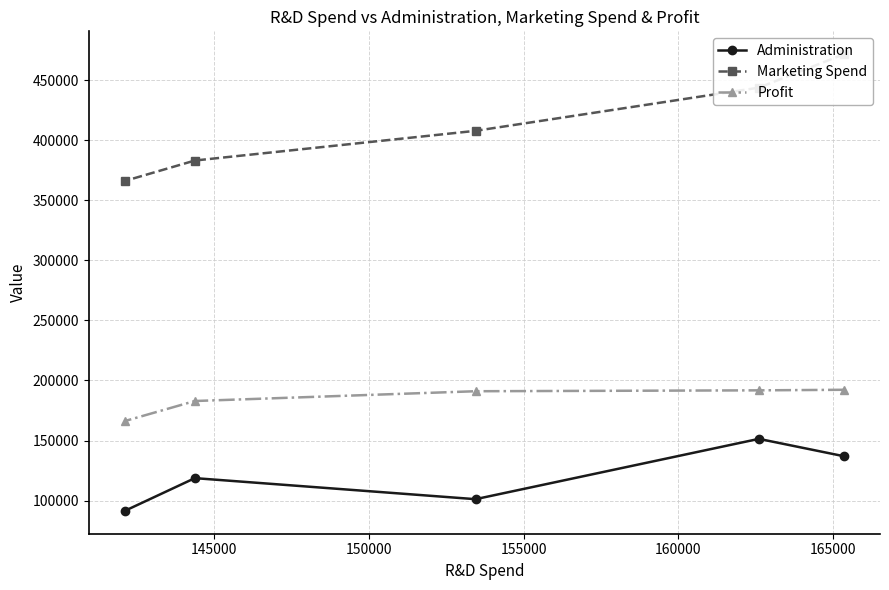

What is the sum of all Profit values?

924194.2